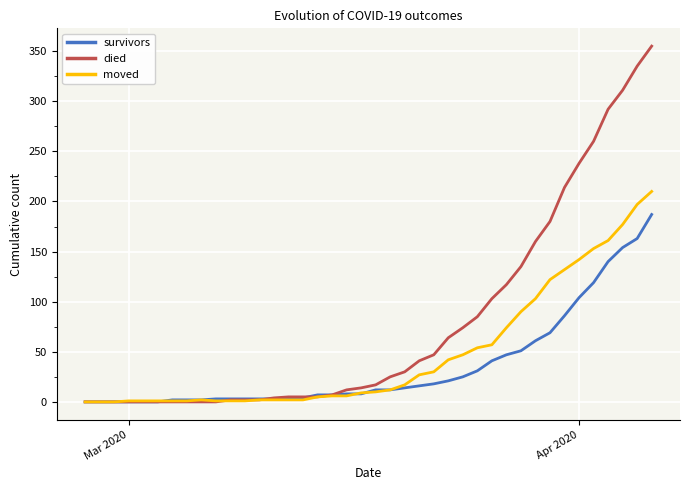

Which series has the largest total across all categories?

died